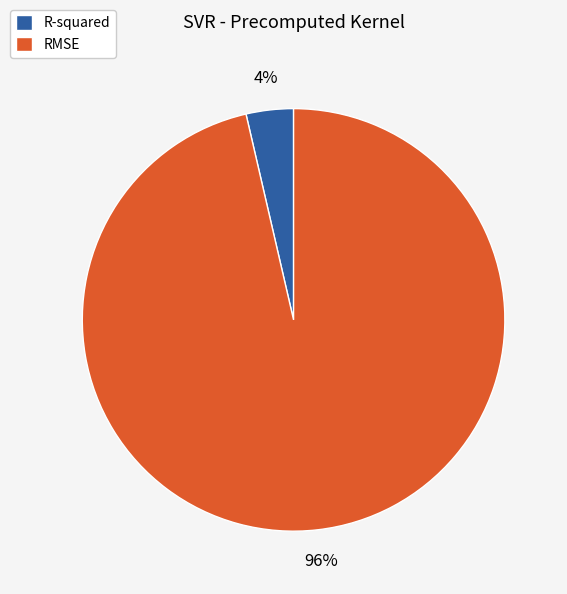

To the nearest percent, what is the average slice percentage?

50%